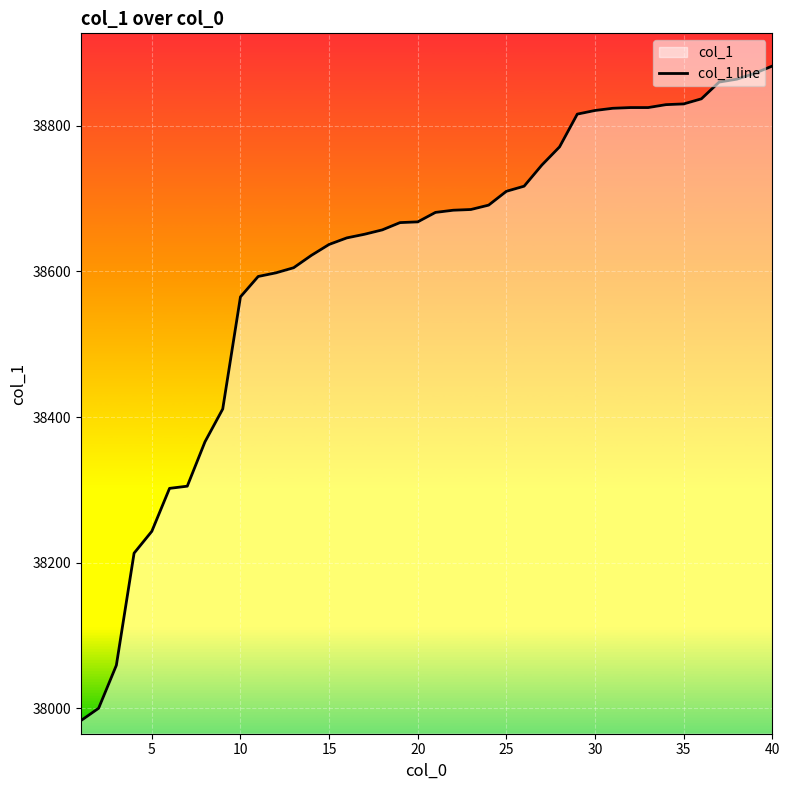

The value at 35 is 38830. True or false?

True